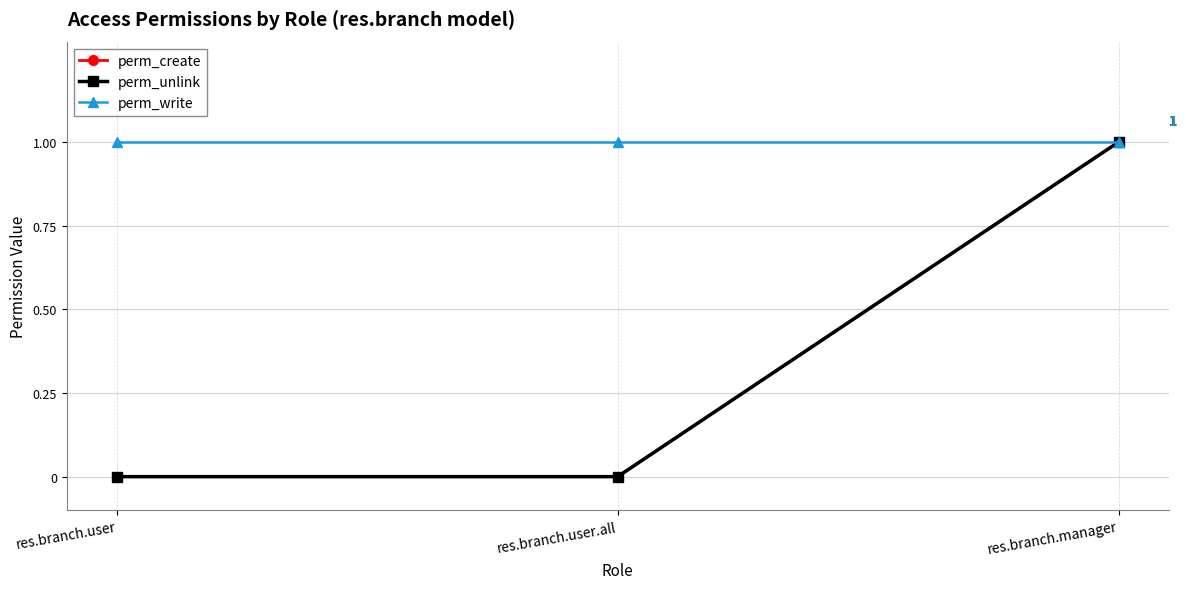

Does the chart have visible grid lines?

Yes